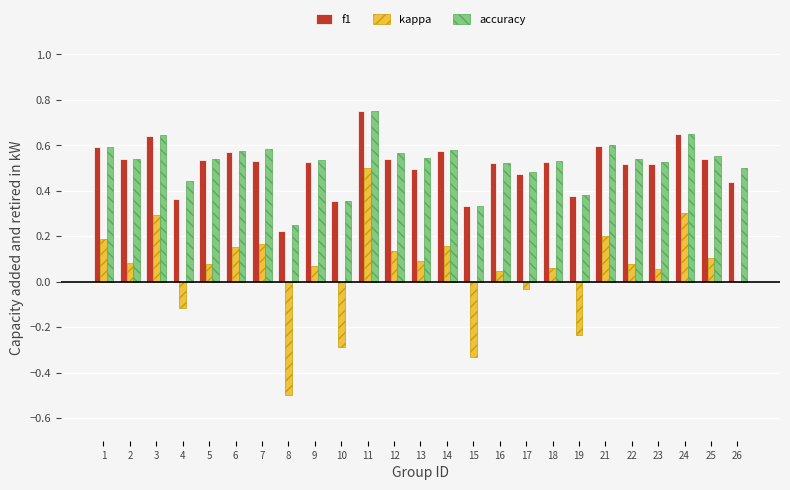

Between 25 and 26, which series saw the biggest shift?

kappa